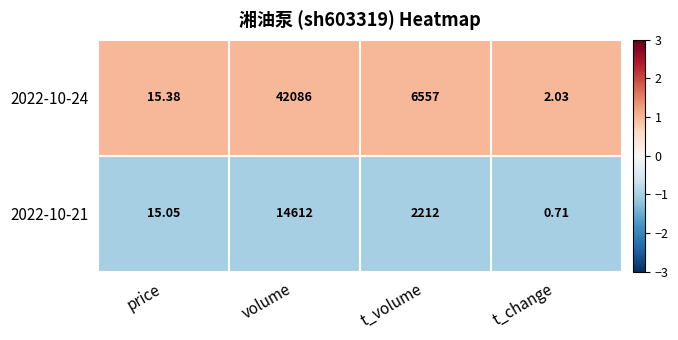

Which label corresponds to the smallest value in the chart?

t_change